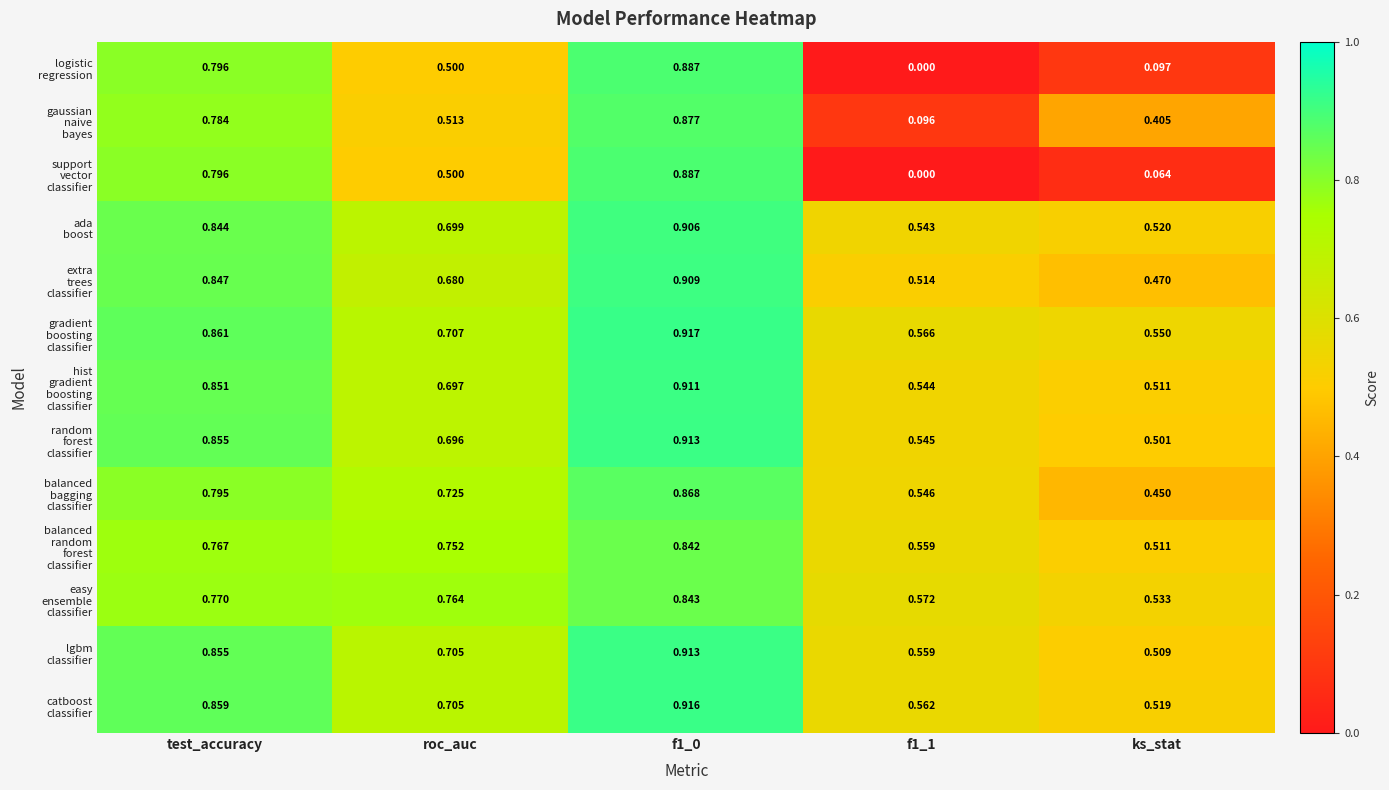

How many categories are shown in the chart?

5